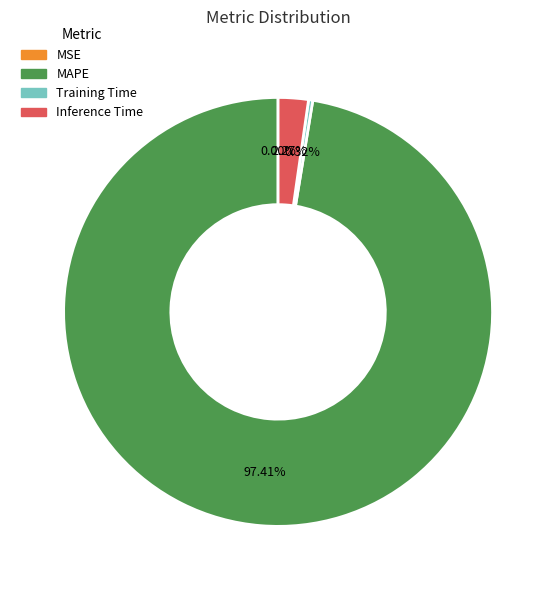

Which category has the biggest portion of the pie?

MAPE